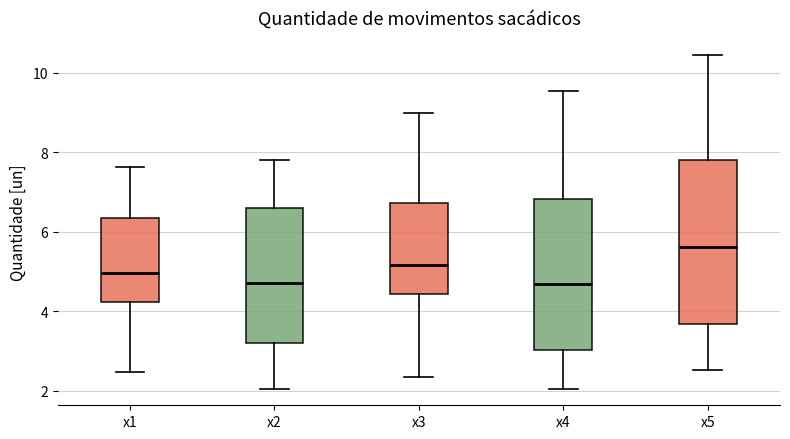

Reading left to right, read every box against the y-axis: the position of its median line, the range the box covers, and the ends of its whiskers. The values are not printed on the chart, so give them approximately, as read against the axis.

x1: median 5.0, box 4.2 to 6.4, whiskers 2.4 to 7.6
x2: median 4.6, box 3.2 to 6.6, whiskers 2.0 to 7.8
x3: median 5.2, box 4.4 to 6.8, whiskers 2.4 to 9.0
x4: median 4.6, box 3.0 to 6.8, whiskers 2.0 to 9.6
x5: median 5.6, box 3.6 to 7.8, whiskers 2.6 to 10.4